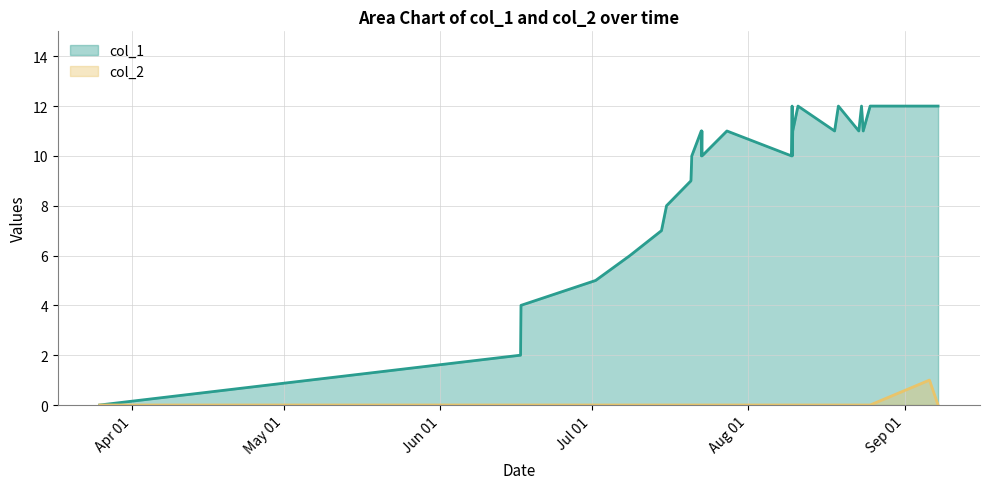

Which series has the largest total across all categories?

col_1